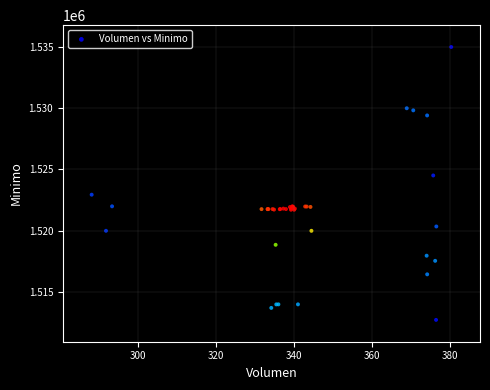

What Y value in the scatter plot is closest to 1523862?

1524513